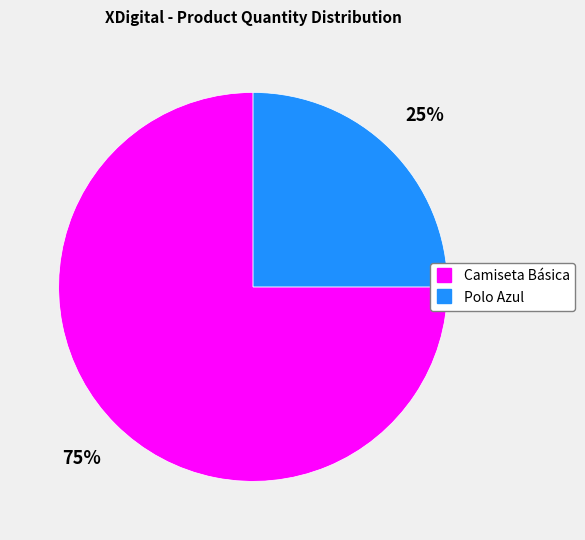

To the nearest percent, what is the difference between the Polo Azul and Camiseta Básica slice percentages?

50%